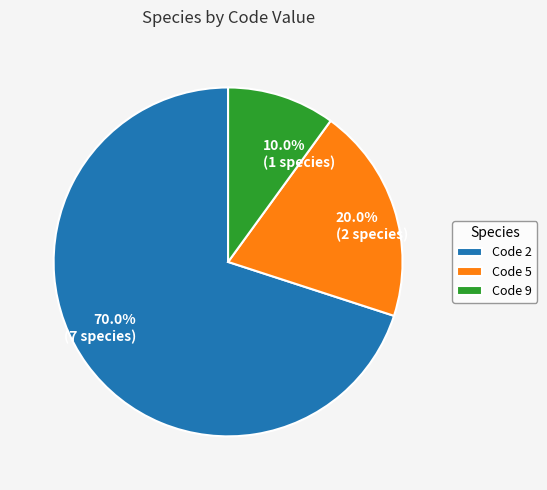

Between 10.0% (1 species) and 20.0% (2 species), which is larger?

20.0% (2 species)